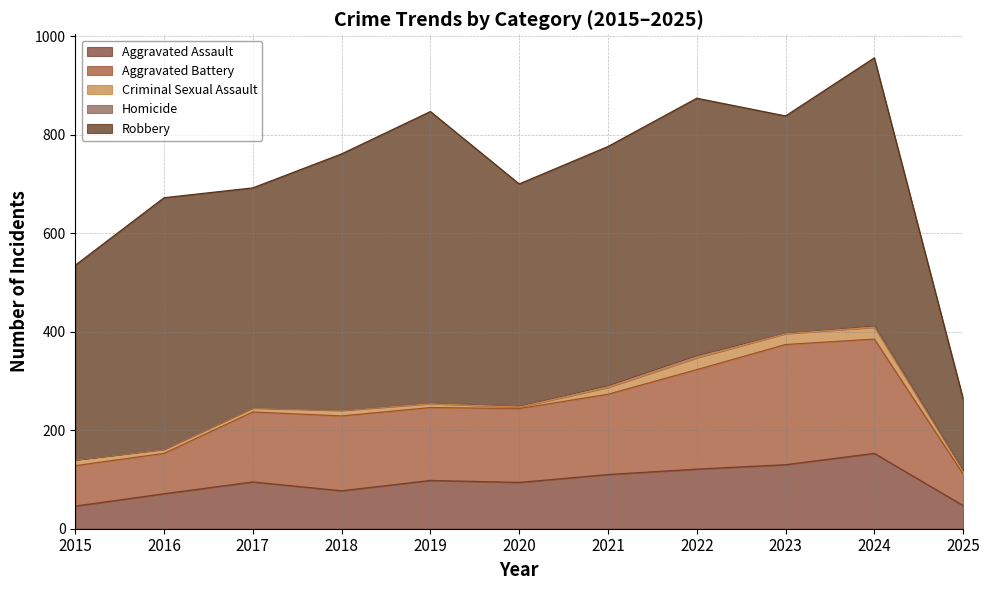

Which series has the widest spread of values?

Robbery